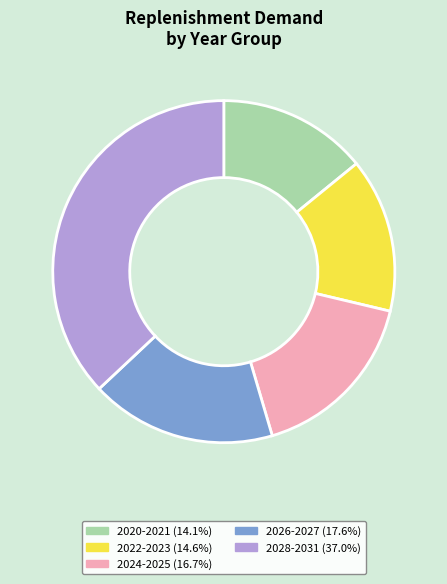

What is the ratio of the value at 2028-2031 (37.0%) to the value at 2020-2021 (14.1%)?

2.6